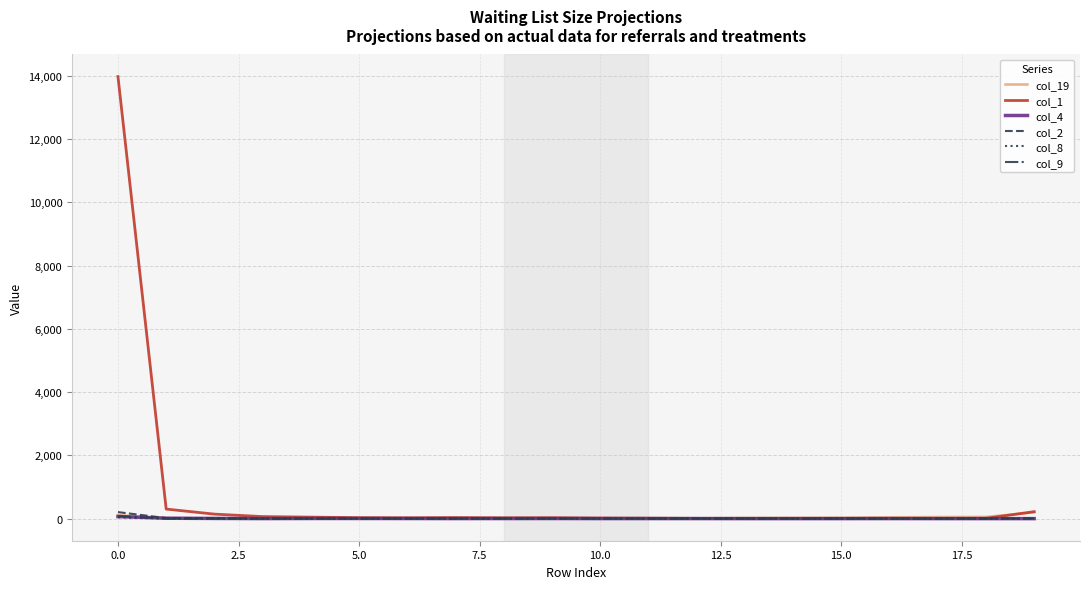

Which series has the largest range (max minus min)?

col_1